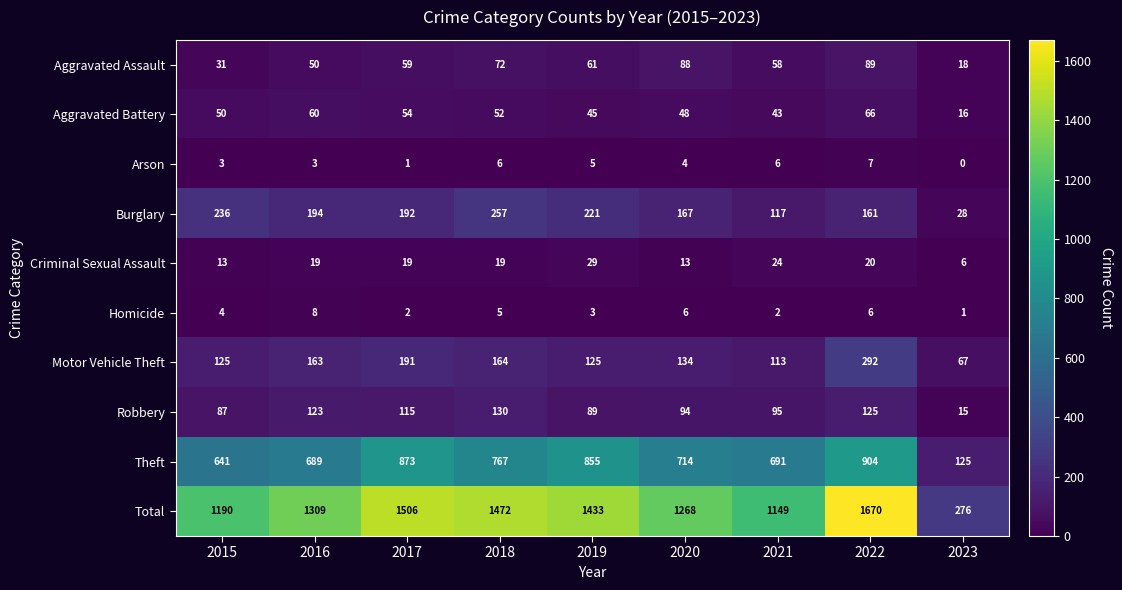

What is the total value across all series at 2016?

2618